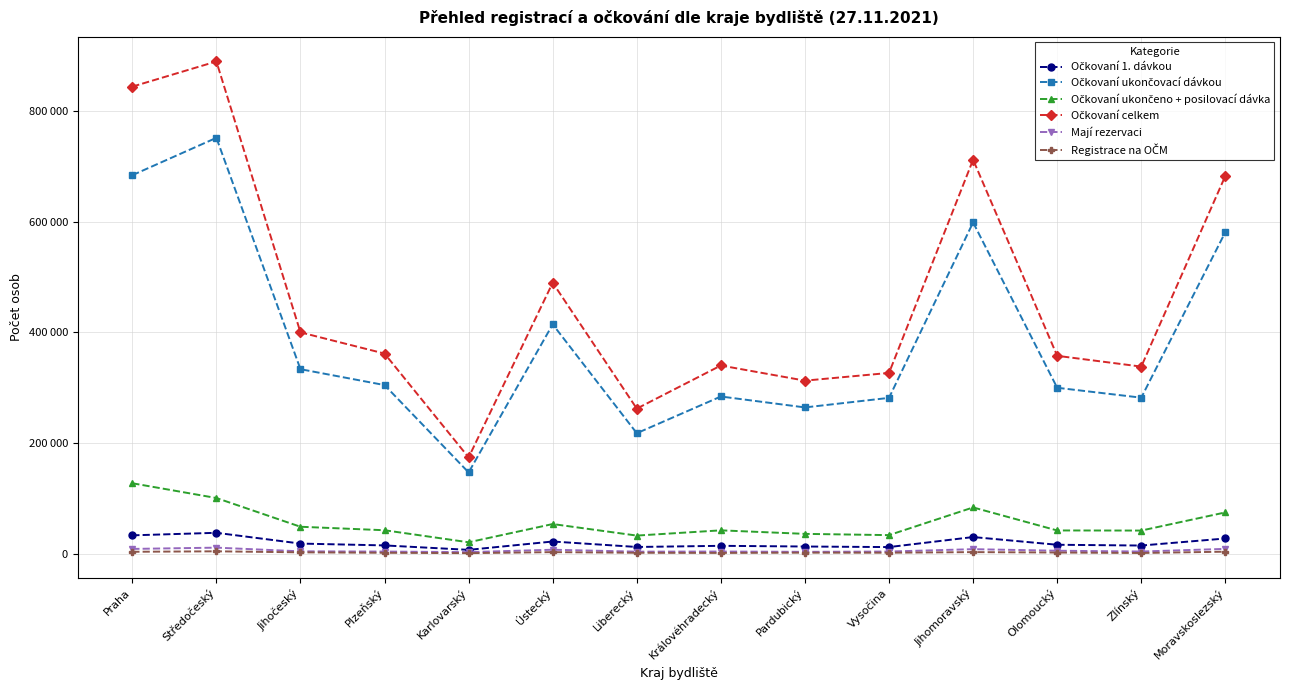

True or false: Registrace na OČM has more than 1 points higher than both neighbors.

True